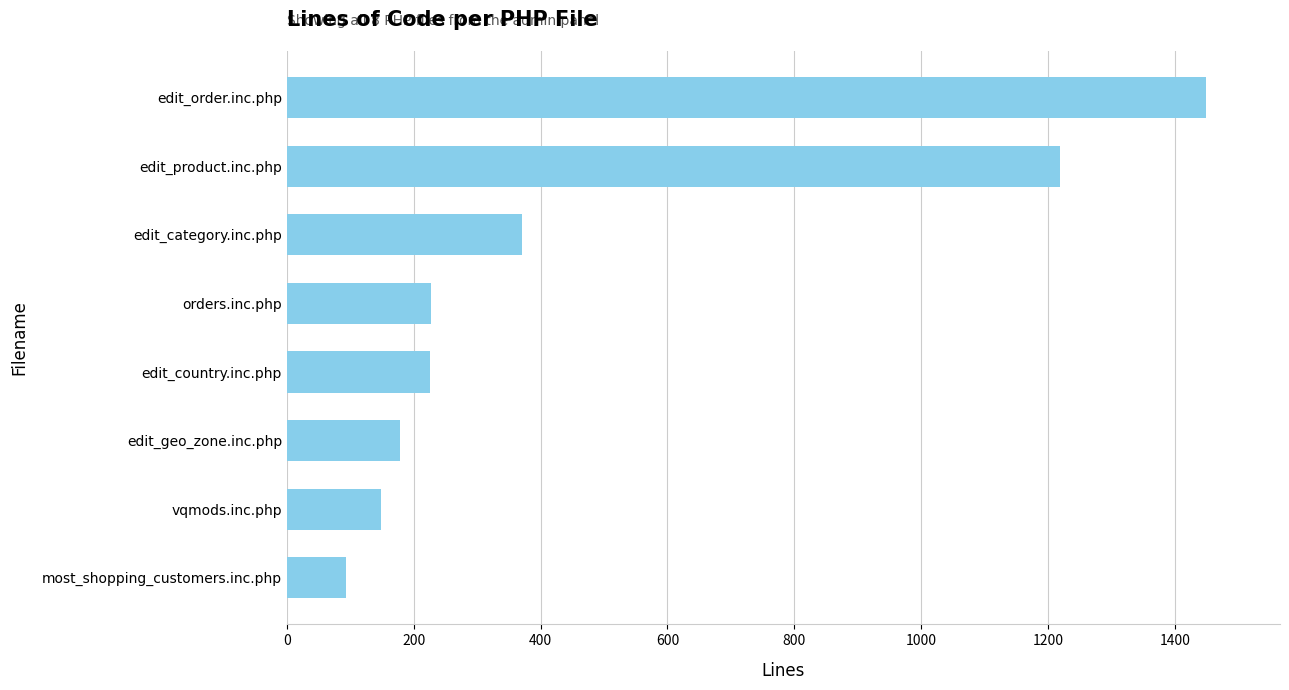

Are the bars grouped side by side (vs. stacked)?

No